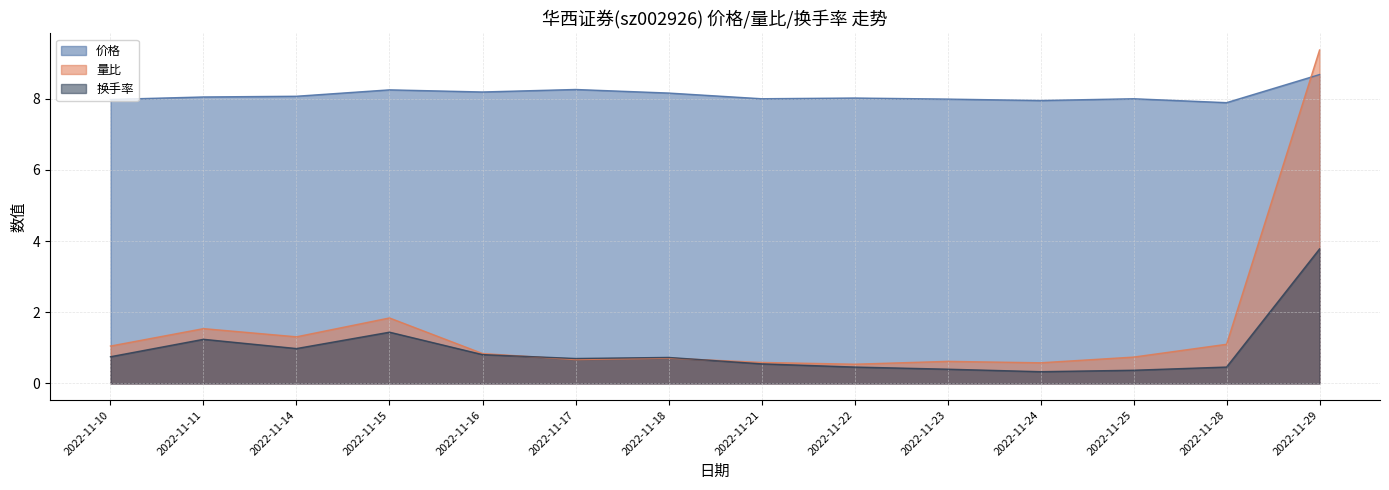

Which has a higher value, 2022-11-24 or 2022-11-17?

2022-11-17